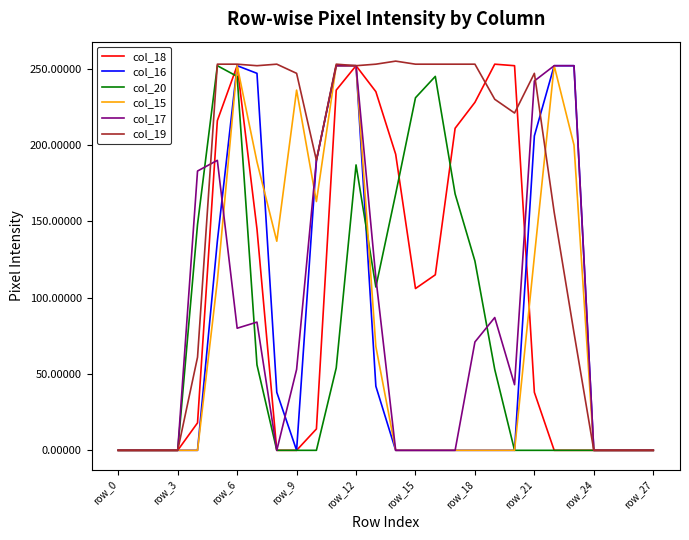

Which series has the largest total across all categories?

col_19